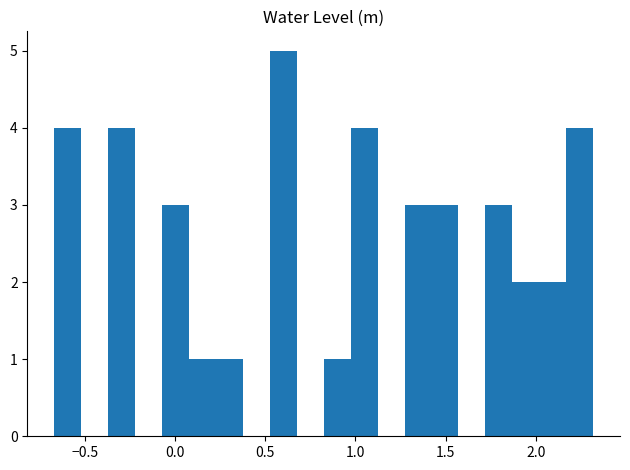

Around what value on the x-axis is the tallest bar? Give the approximate position of its centre, as read against the axis.

0.60